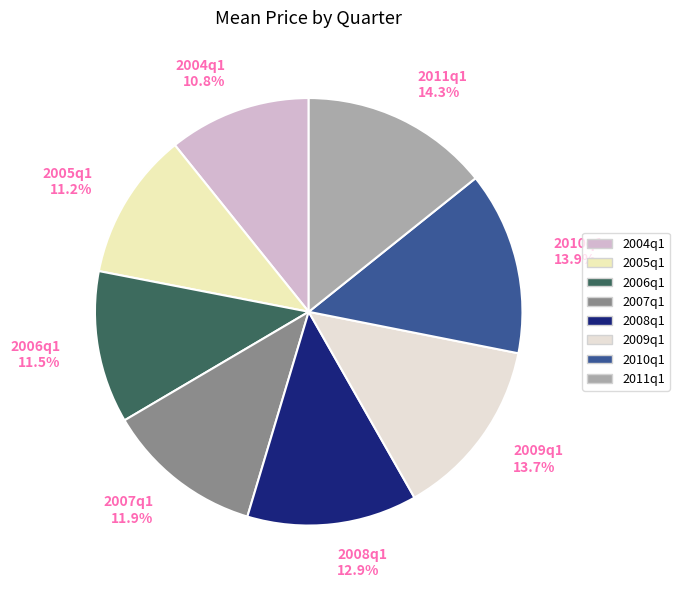

Combined, what portion of the pie is 2010q1 and 2011q1?

28.1%